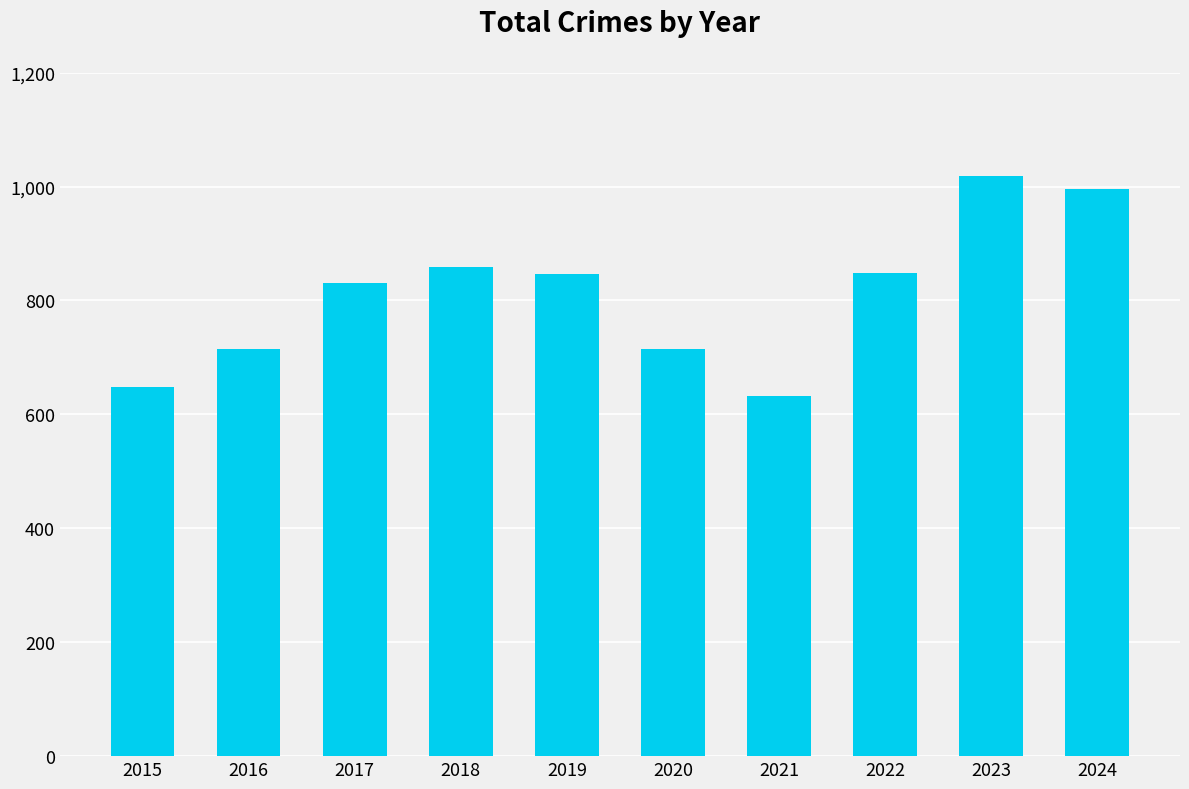

Which category has the highest value across all series?

2023